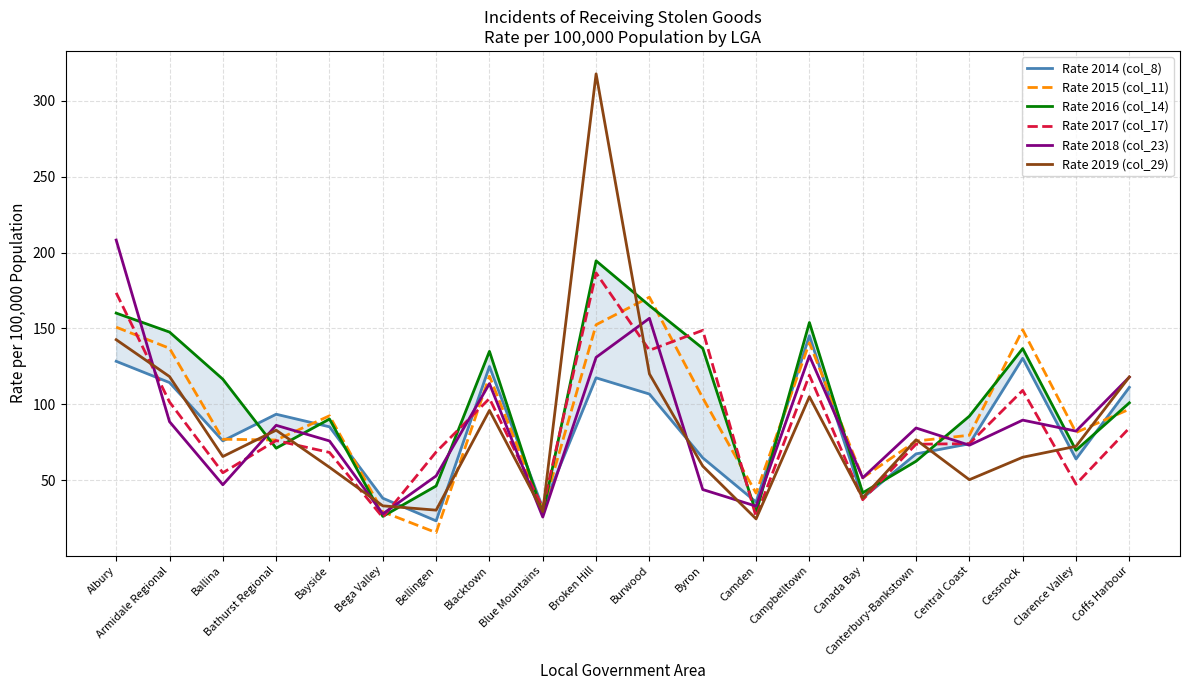

How many values in the Rate 2014 (col_8) series are below 85?

10